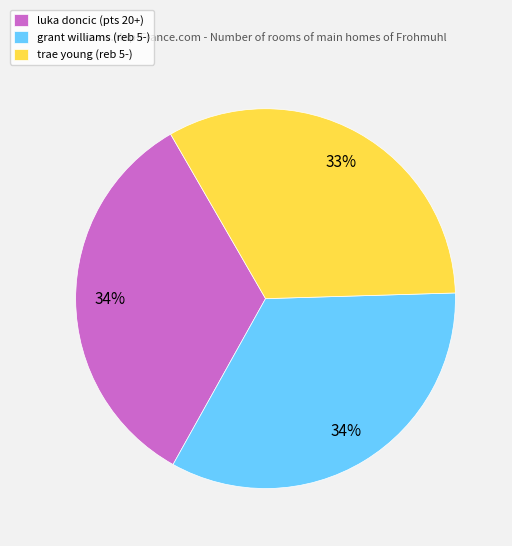

Does trae young represent more than half of the total?

No